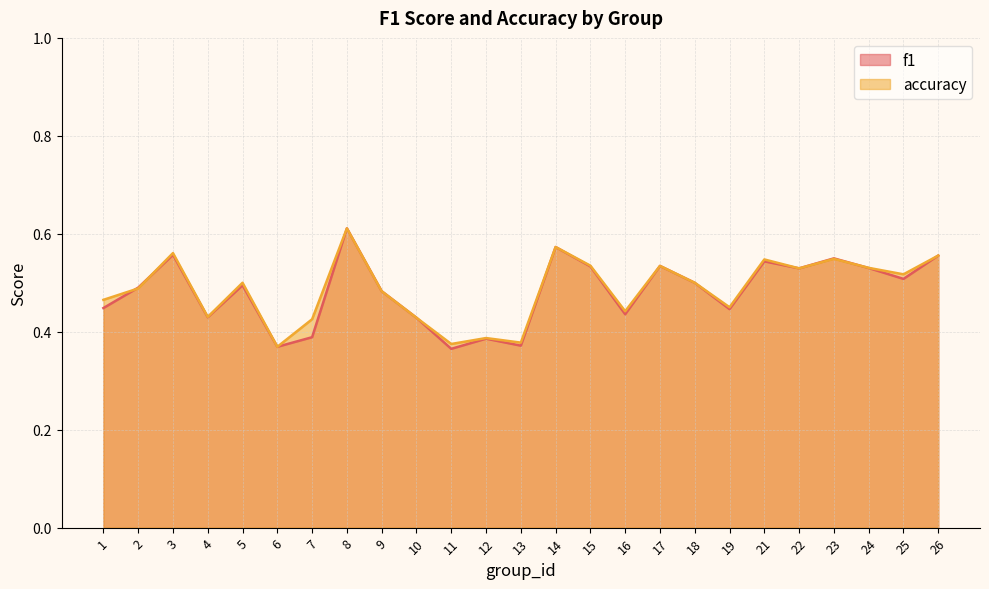

How many lines are shown in the chart?

2